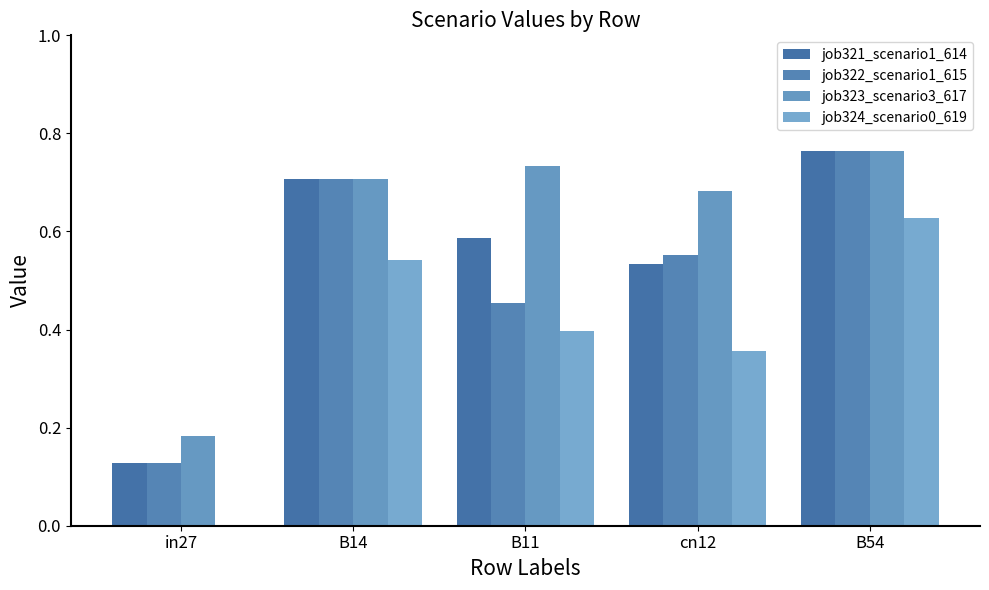

Which series has the widest spread of values?

job321_scenario1_614